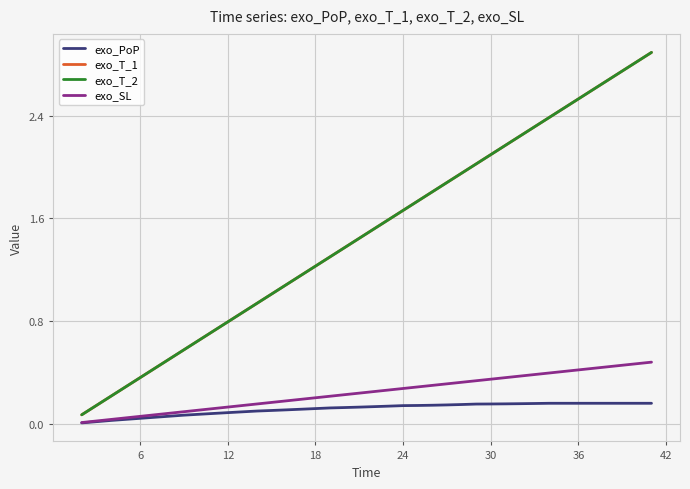

What is the lowest value of the exo_T_1 series?

0.1